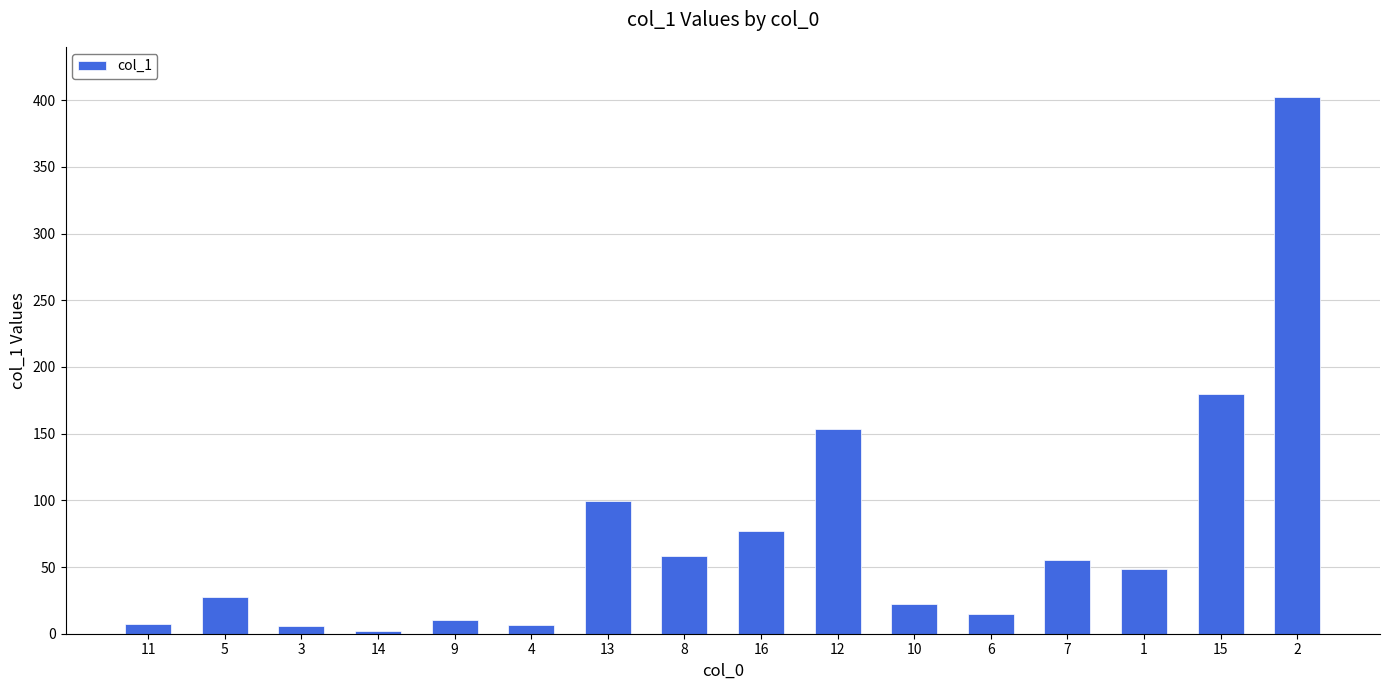

What is the maximum value shown in the chart?

402.6